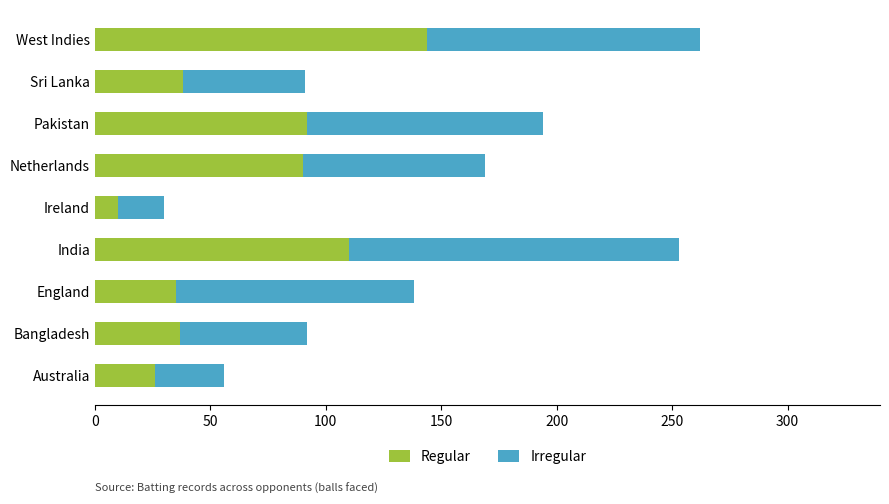

At which category is the sum across all series the highest?

West Indies